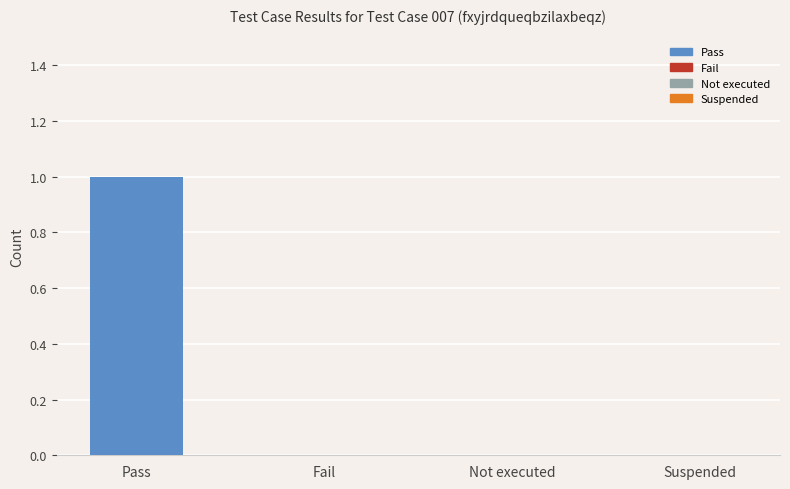

What position from the left is Not executed?

3